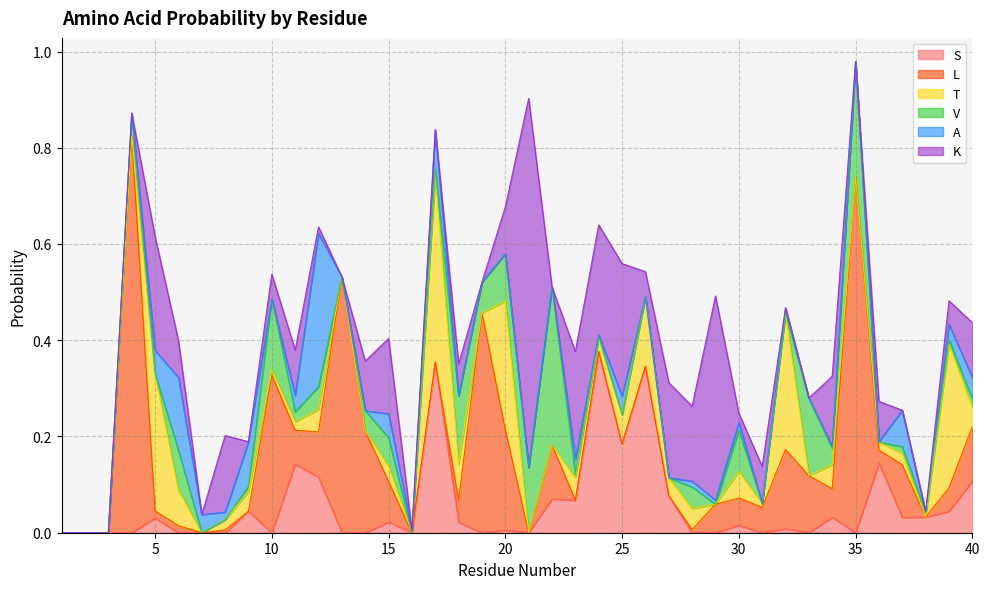

At which category does S reach its first local peak?

5